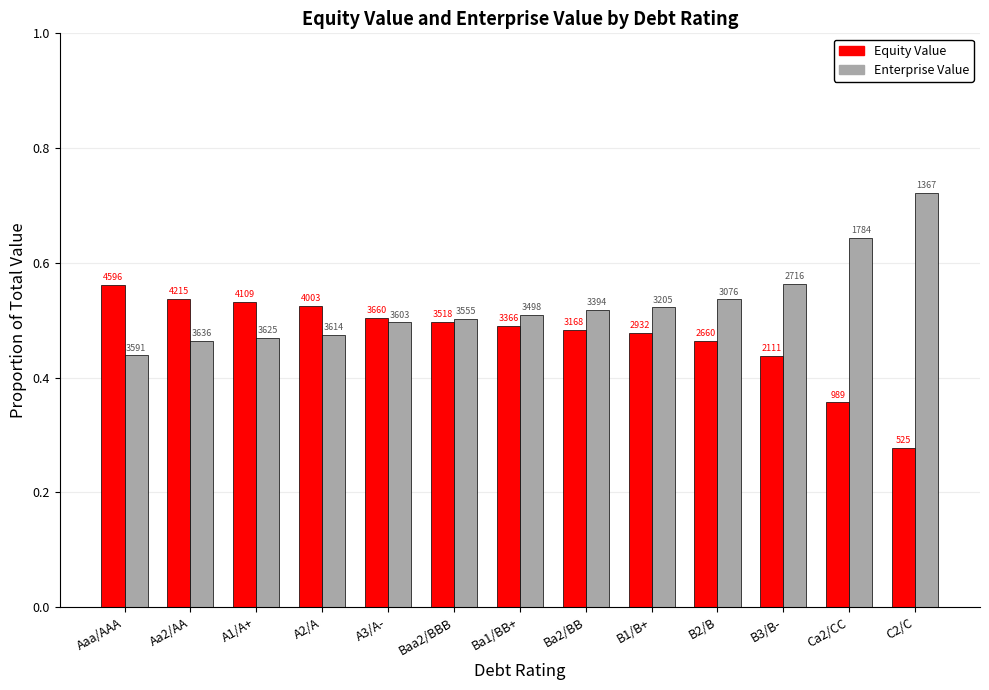

How many groups of bars are there?

13